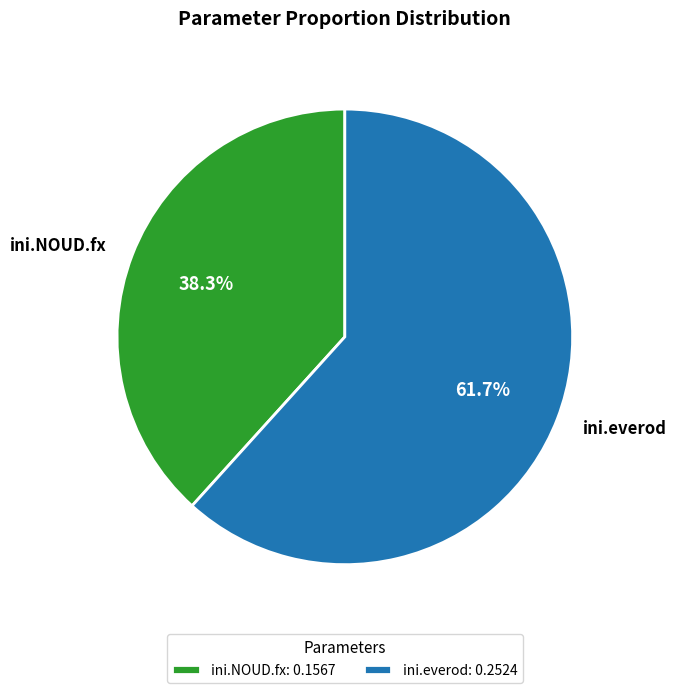

What is the total percentage of ini.everod and ini.NOUD.fx?

100.0%